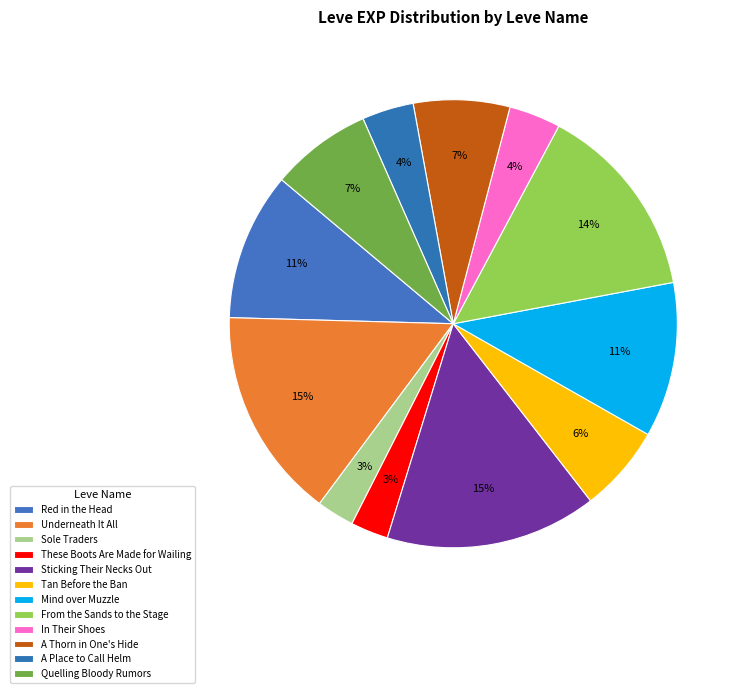

Is the sum of Sticking Their Necks Out and A Thorn in One's Hide greater than half?

No